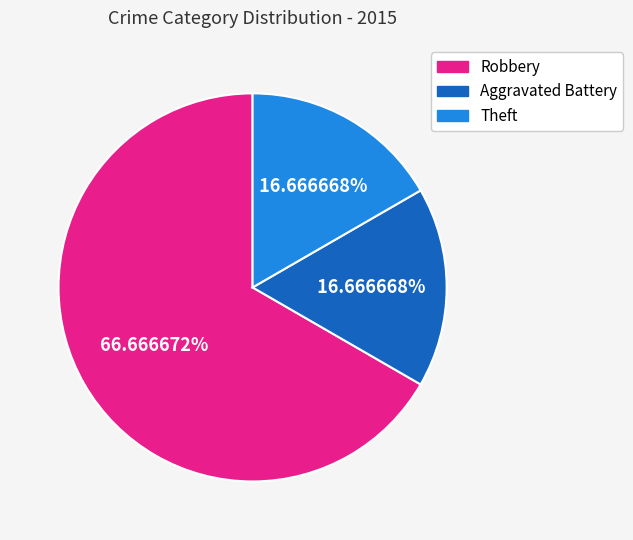

What percentage is the Aggravated Battery slice, to the nearest percent?

17%